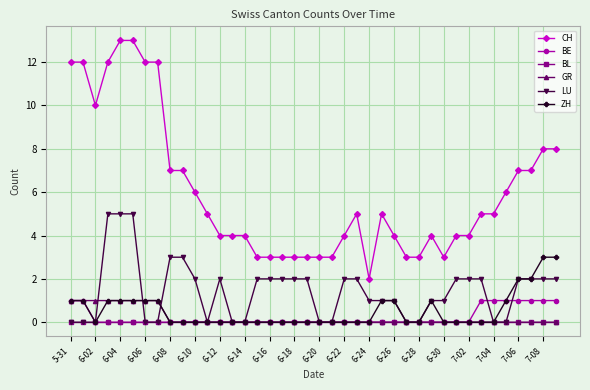

Which series has the largest total across all categories?

CH